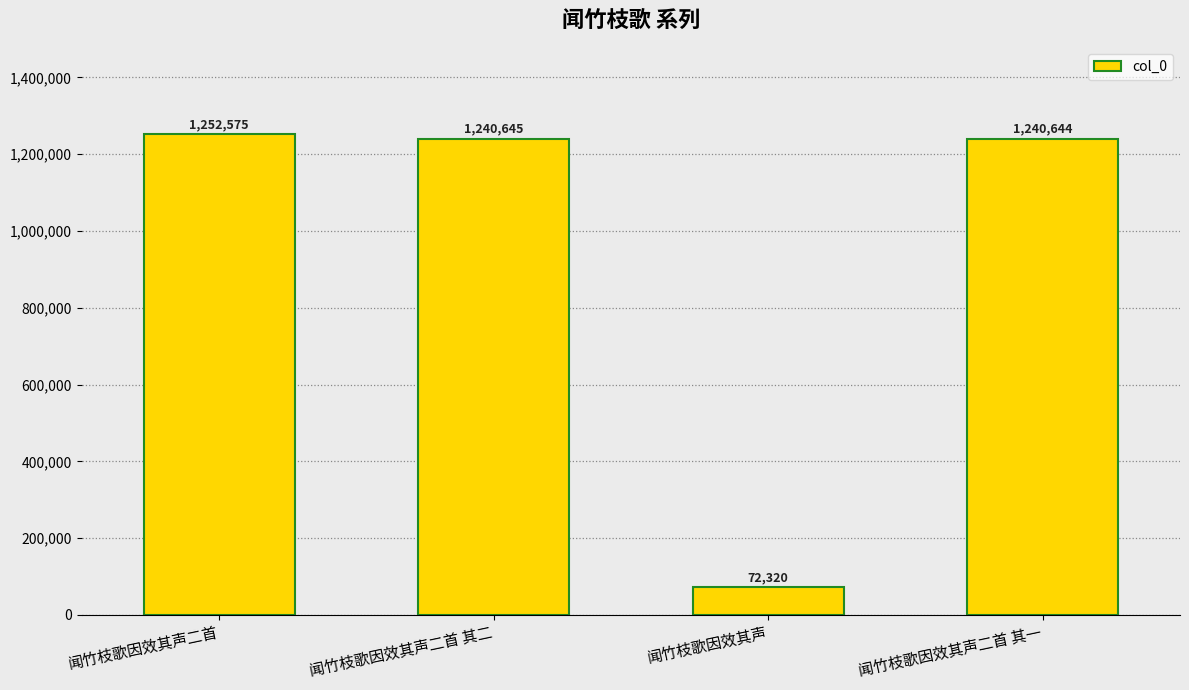

How many categories are shown in the chart?

4